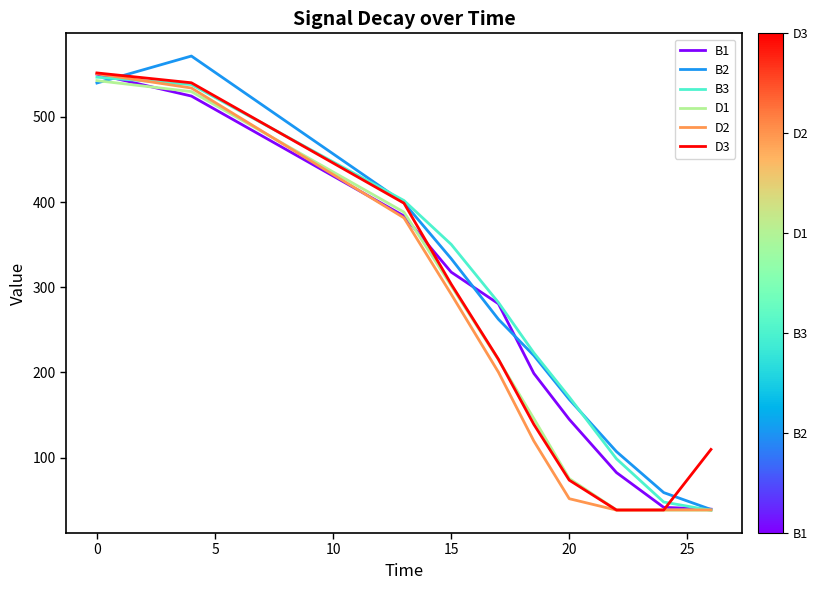

What is the lowest value of the D2 series?

38.3